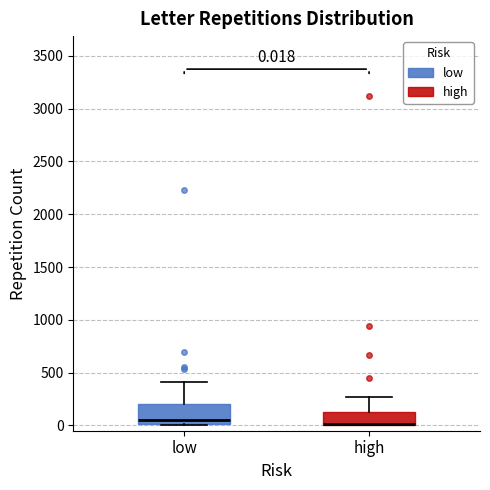

Which box is the tallest, from its lower edge to its upper edge?

low